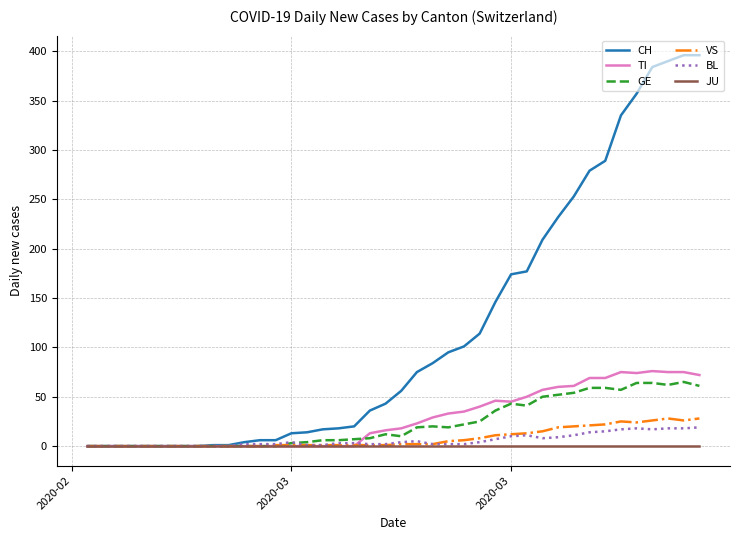

What is the maximum value shown in the chart?

396